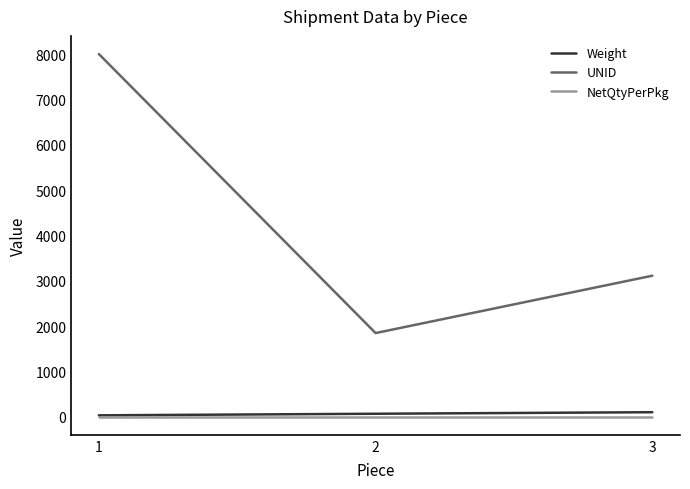

Count the number of categories in the chart.

3